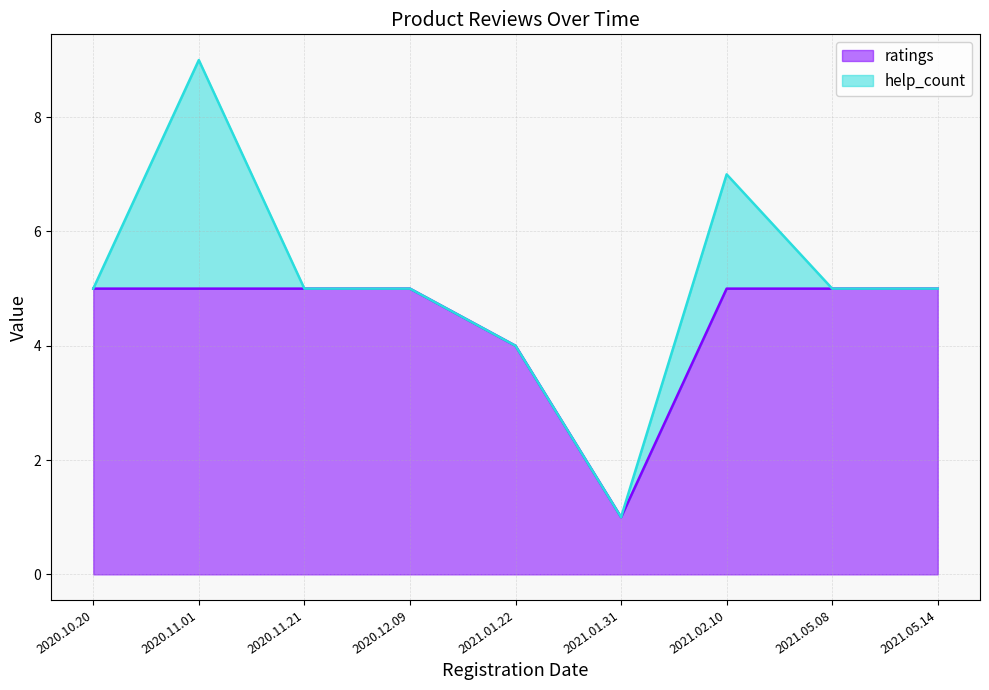

List the labels in order of value, largest first.

2020.10.20, 2020.11.01, 2020.11.21, 2020.12.09, 2021.02.10, 2021.05.08, 2021.05.14, 2021.01.22, 2021.01.31